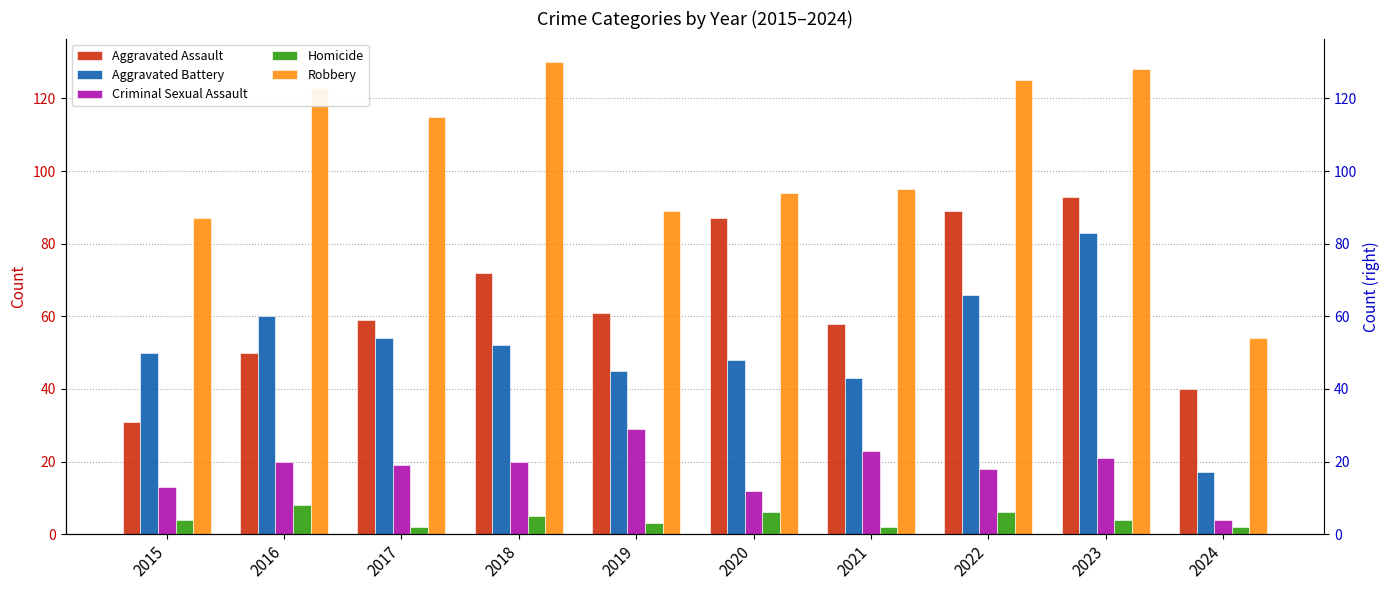

How many values in the Robbery series exceed 115?

4